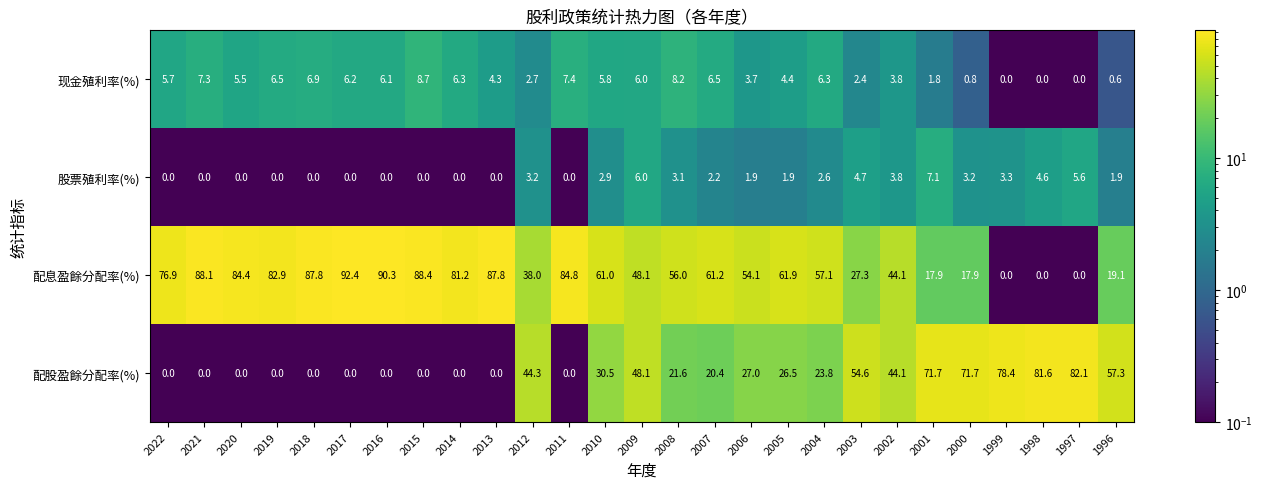

Which category has the highest value in the 股票殖利率(%) series?

2001